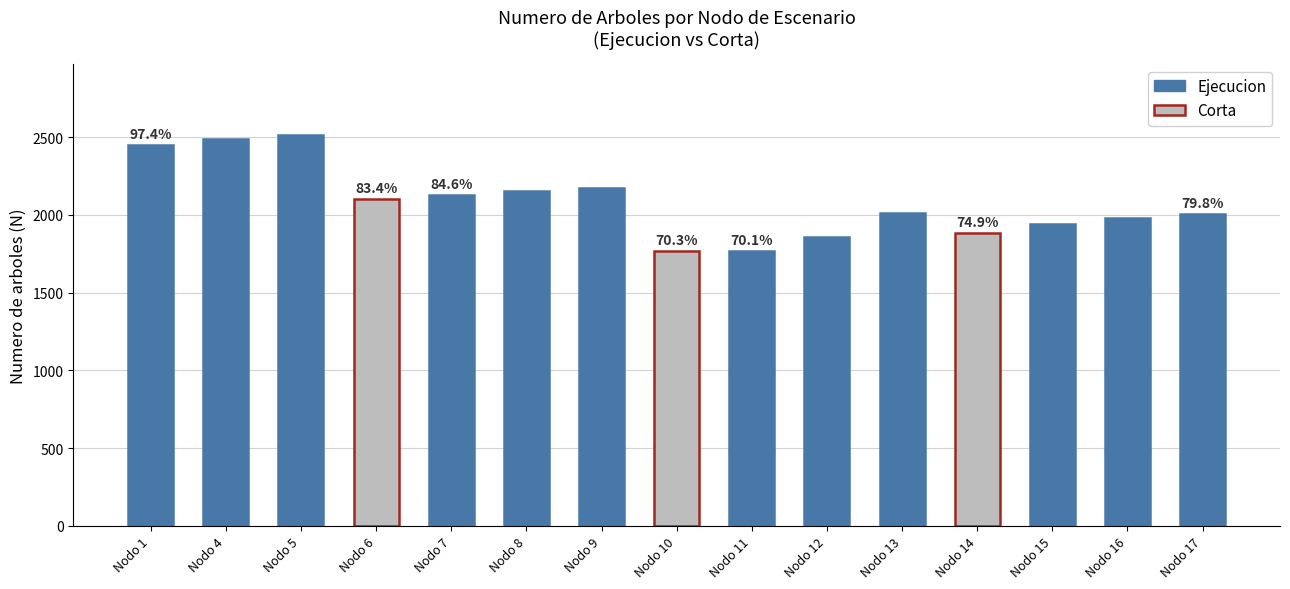

What is the greatest value displayed?

2516.7